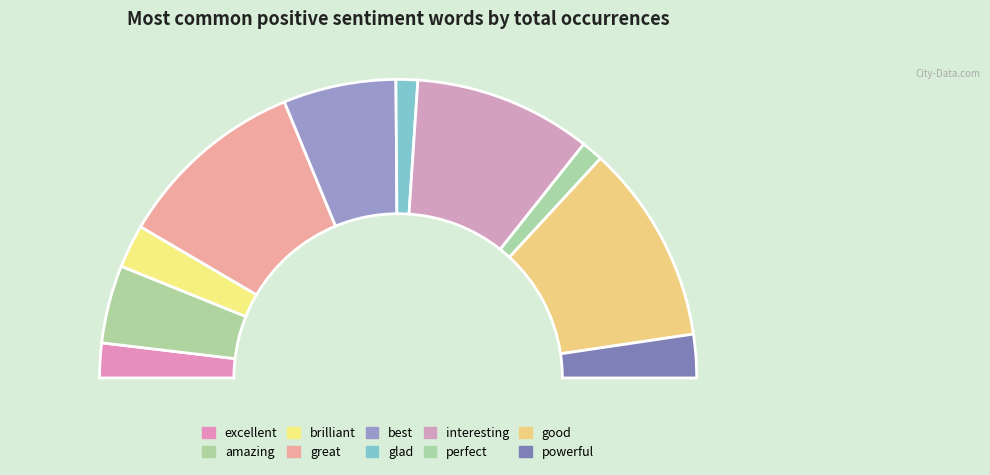

Rank the categories by value from lowest to highest.

glad, perfect, excellent, brilliant, powerful, amazing, best, interesting, great, good